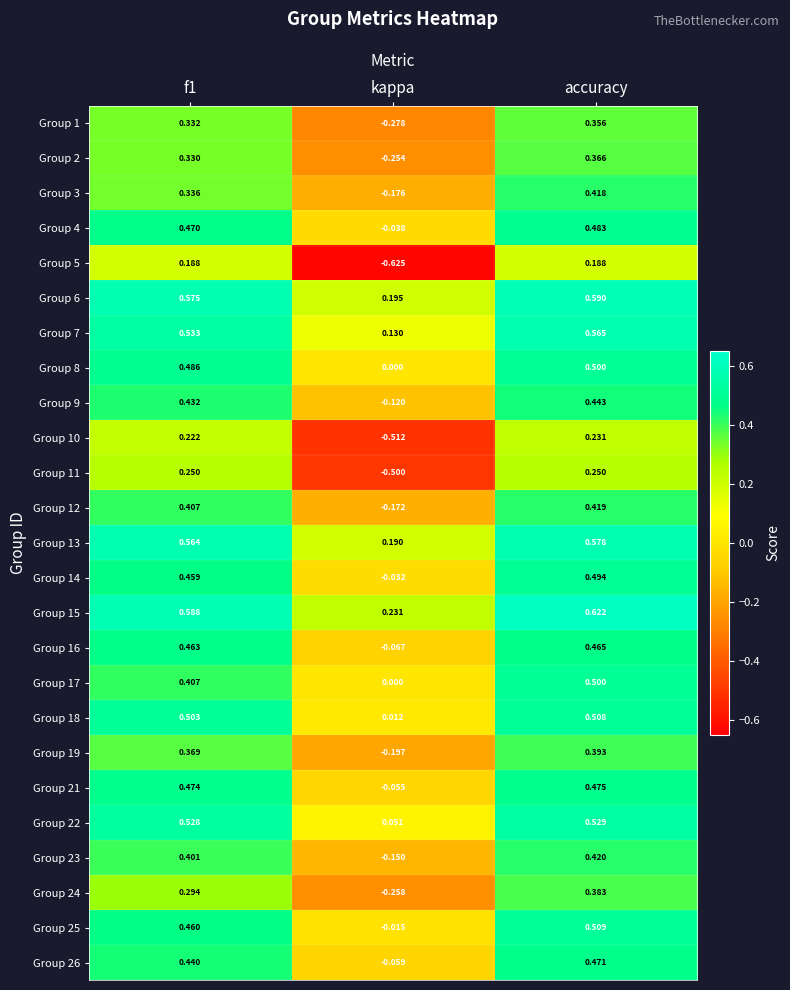

Is the value of Group 1 at kappa greater than the value of Group 26 at f1?

No